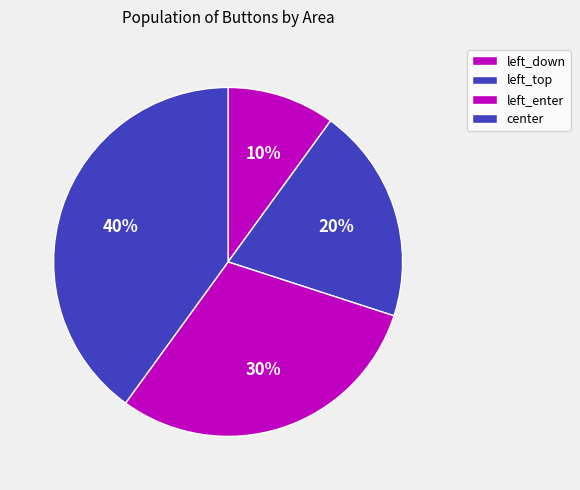

Does any single category account for the majority?

No